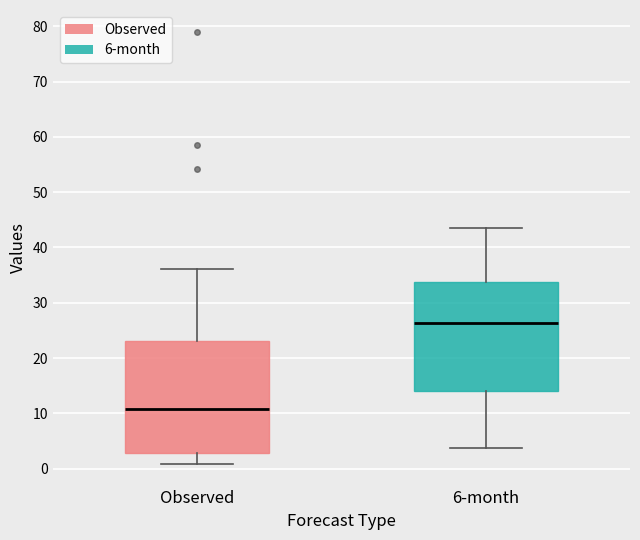

Which box's median line is the lowest?

Observed